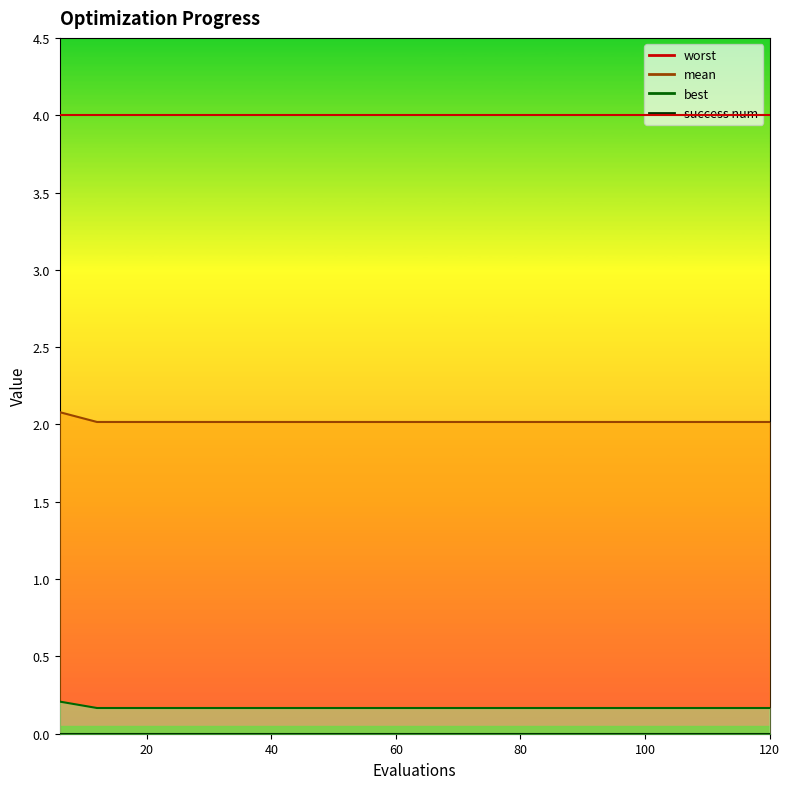

What is the sum of the mean values at 60 and 114?

4.0